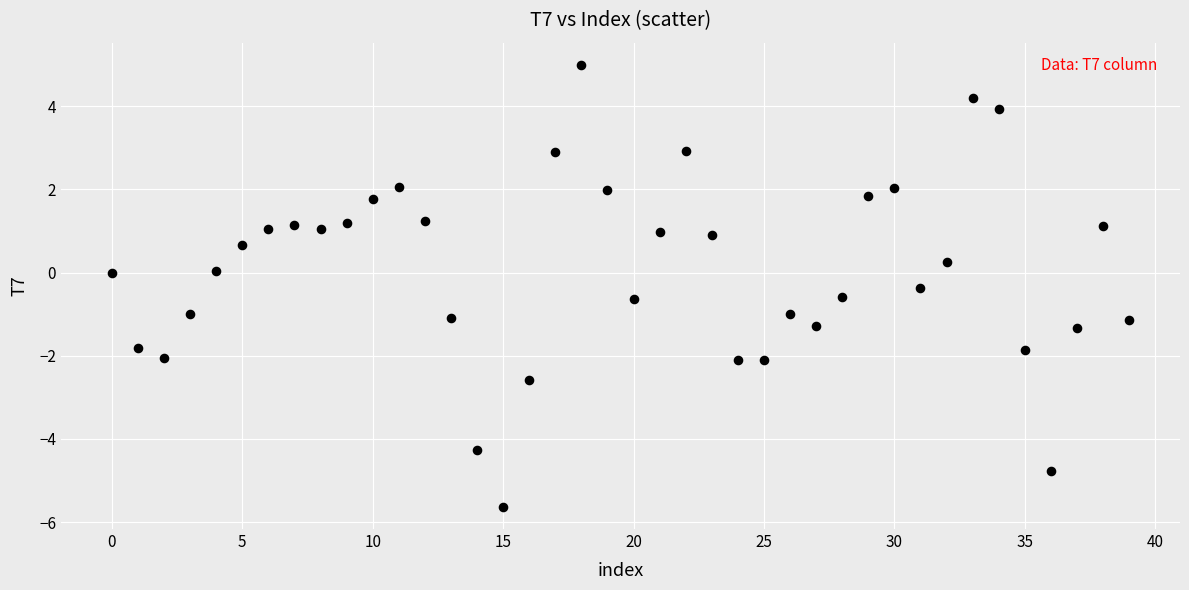

What is the range of Y values (max minus min)?

10.6